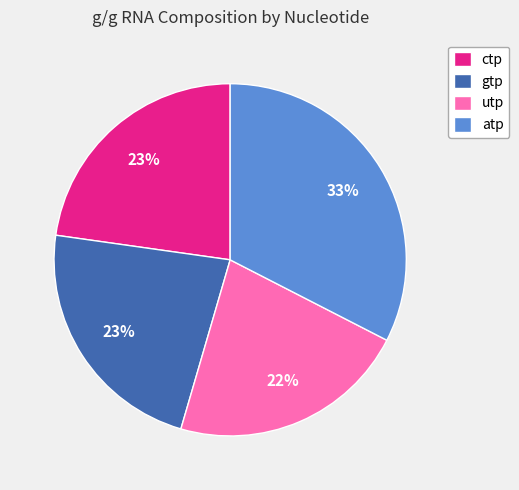

How many slices are in this pie chart?

4